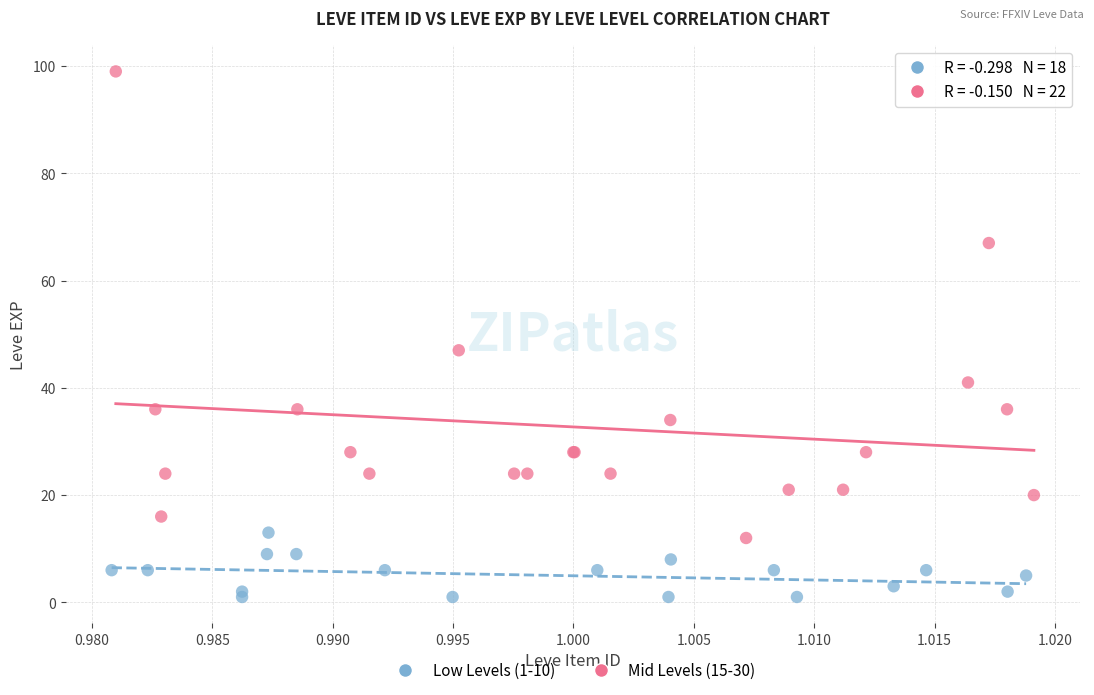

Which series has the largest Y range (max minus min)?

Mid Levels (15-30)